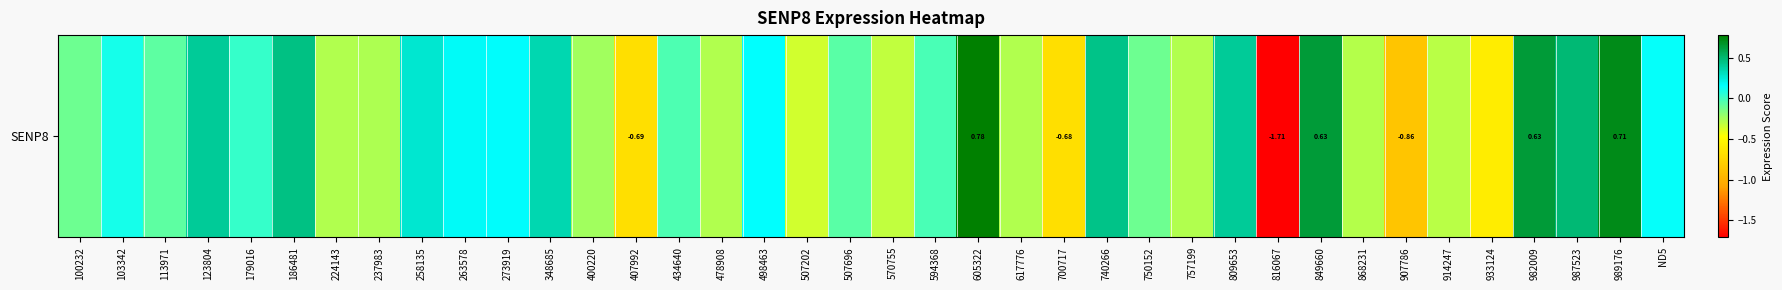

How many data points does each series have?

38